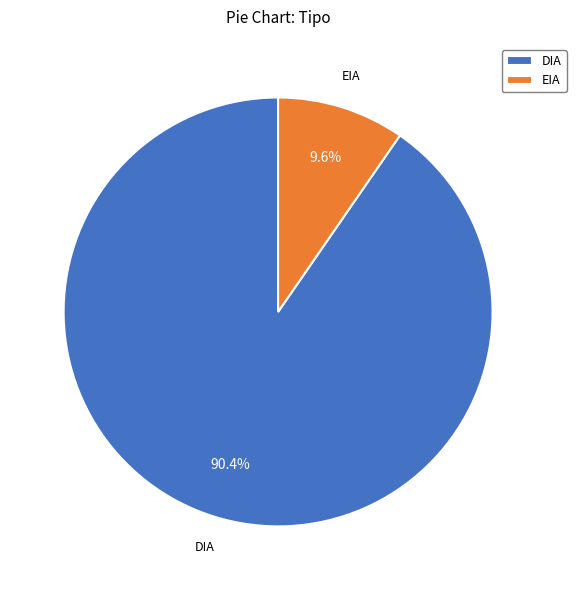

Do DIA and EIA together represent more than half of the pie?

Yes